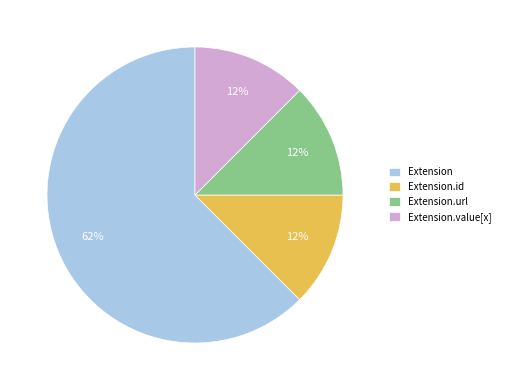

To the nearest percent, what is the average slice percentage?

25%